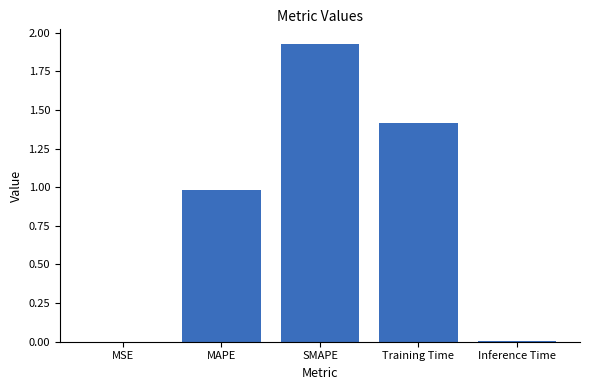

Which has a higher value, SMAPE or MSE?

SMAPE